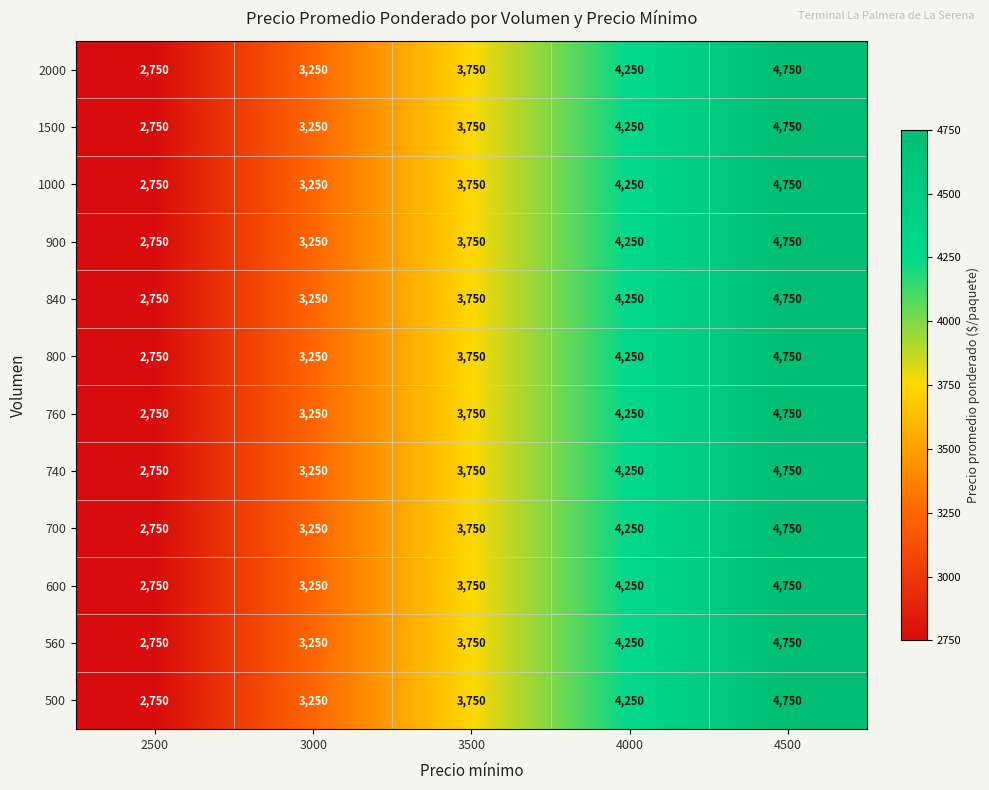

The 560 series shows 8029 at 4500. True or false?

False